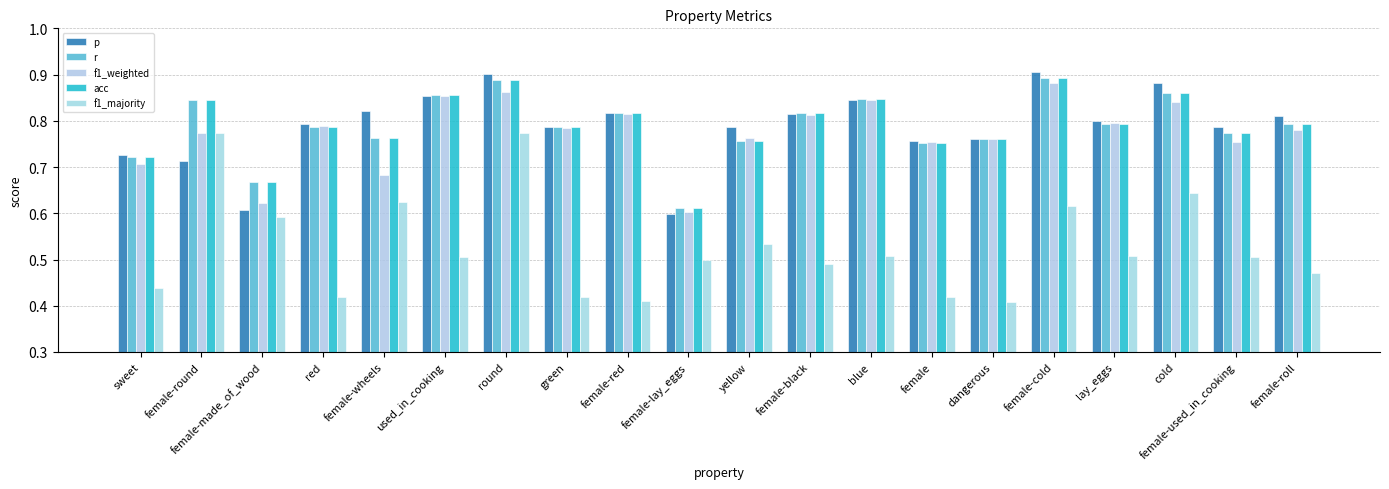

How many bars are there in each group?

5